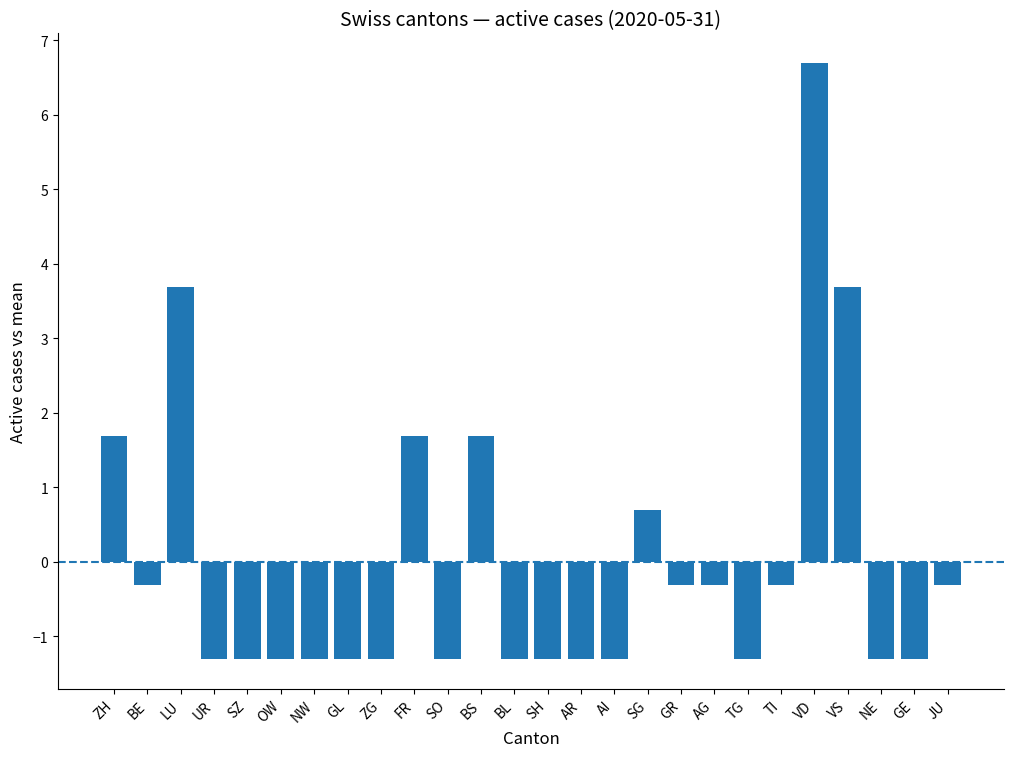

True or false: the data shows -1.3 at ZG.

True